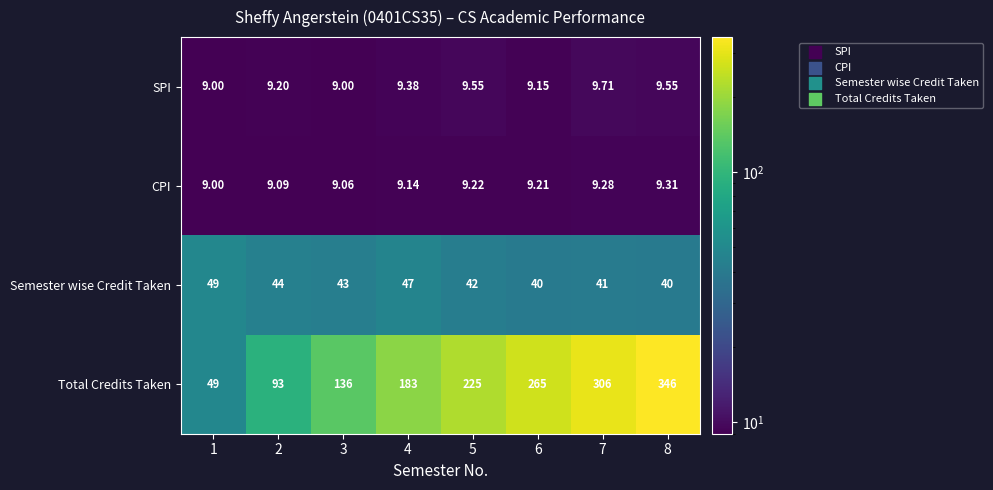

Rank the series at 8 from lowest to highest value.

CPI, SPI, Semester wise Credit Taken, Total Credits Taken